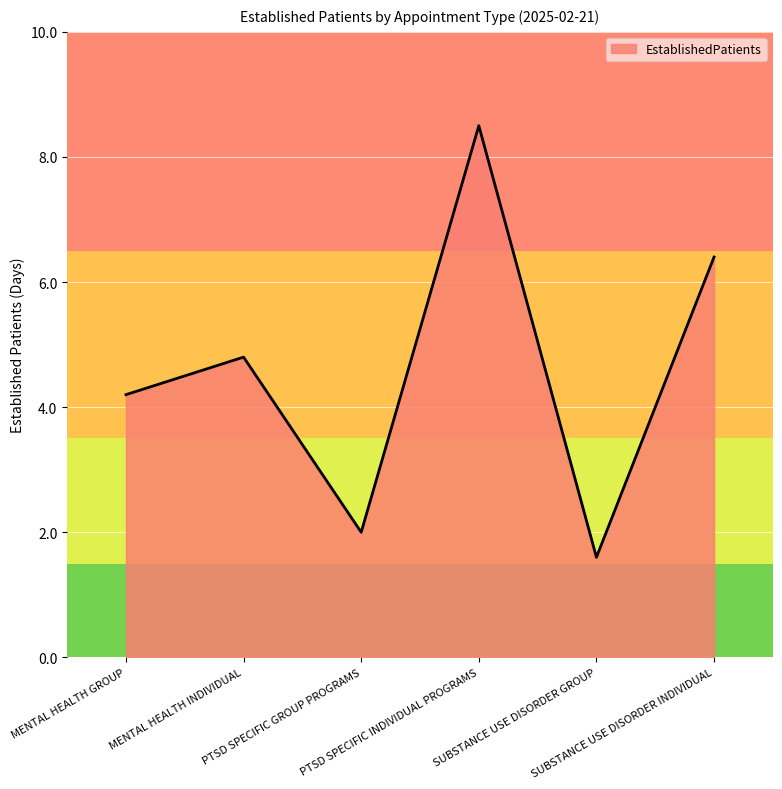

Reading left to right, what are all the values shown in this chart?

MENTAL HEALTH GROUP=4.2	MENTAL HEALTH INDIVIDUAL=4.8	PTSD SPECIFIC GROUP PROGRAMS=2.0	PTSD SPECIFIC INDIVIDUAL PROGRAMS=8.5	SUBSTANCE USE DISORDER GROUP=1.6	SUBSTANCE USE DISORDER INDIVIDUAL=6.4